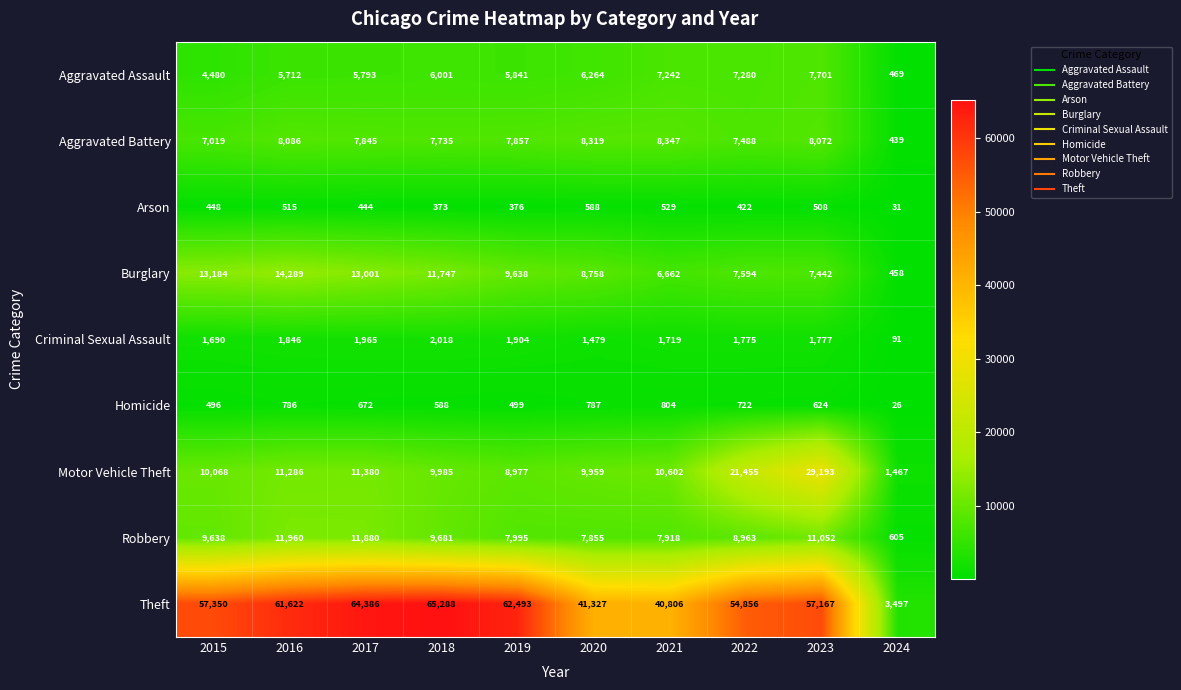

What is the difference between the Burglary values at 2019 and 2018?

2109